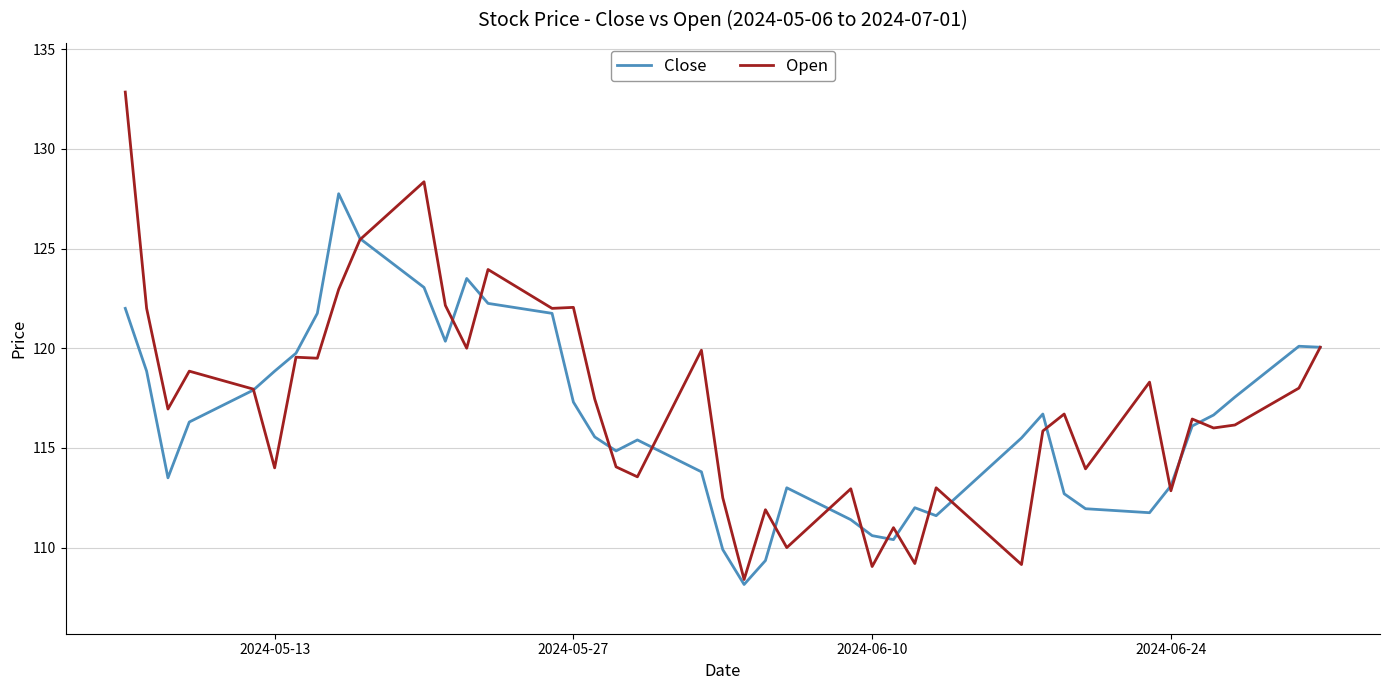

What is the lowest value of the Open series?

108.4